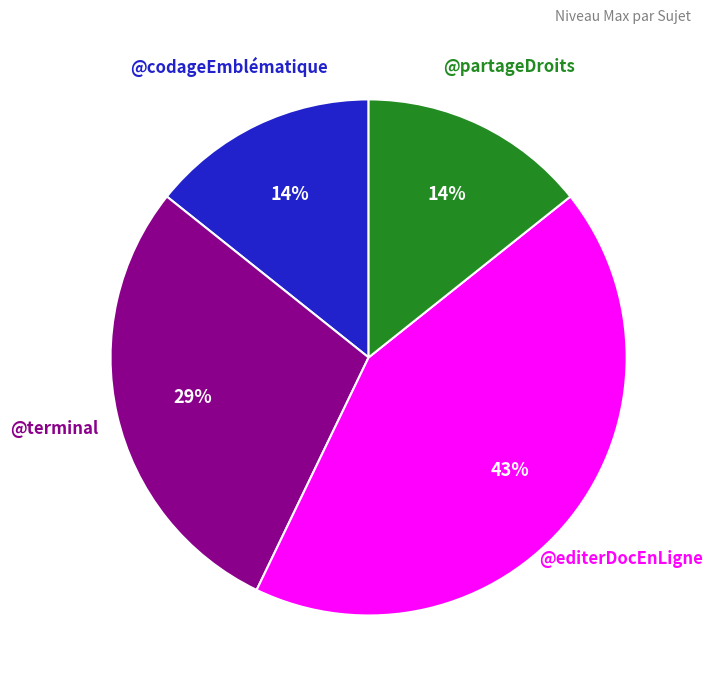

To the nearest percent, what is the average slice percentage?

25%